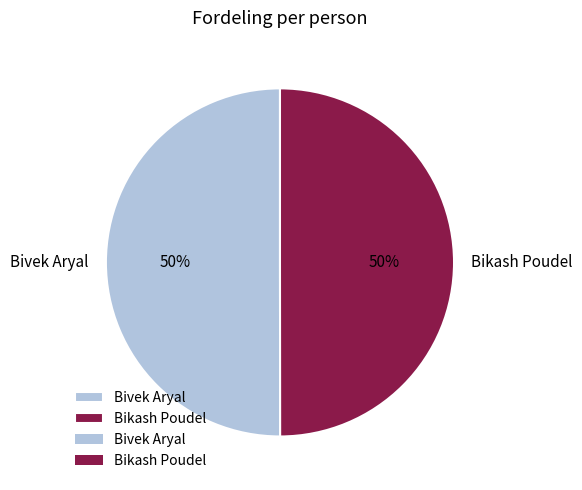

To the nearest percent, what is the combined percentage of Bikash Poudel and Bivek Aryal?

100%